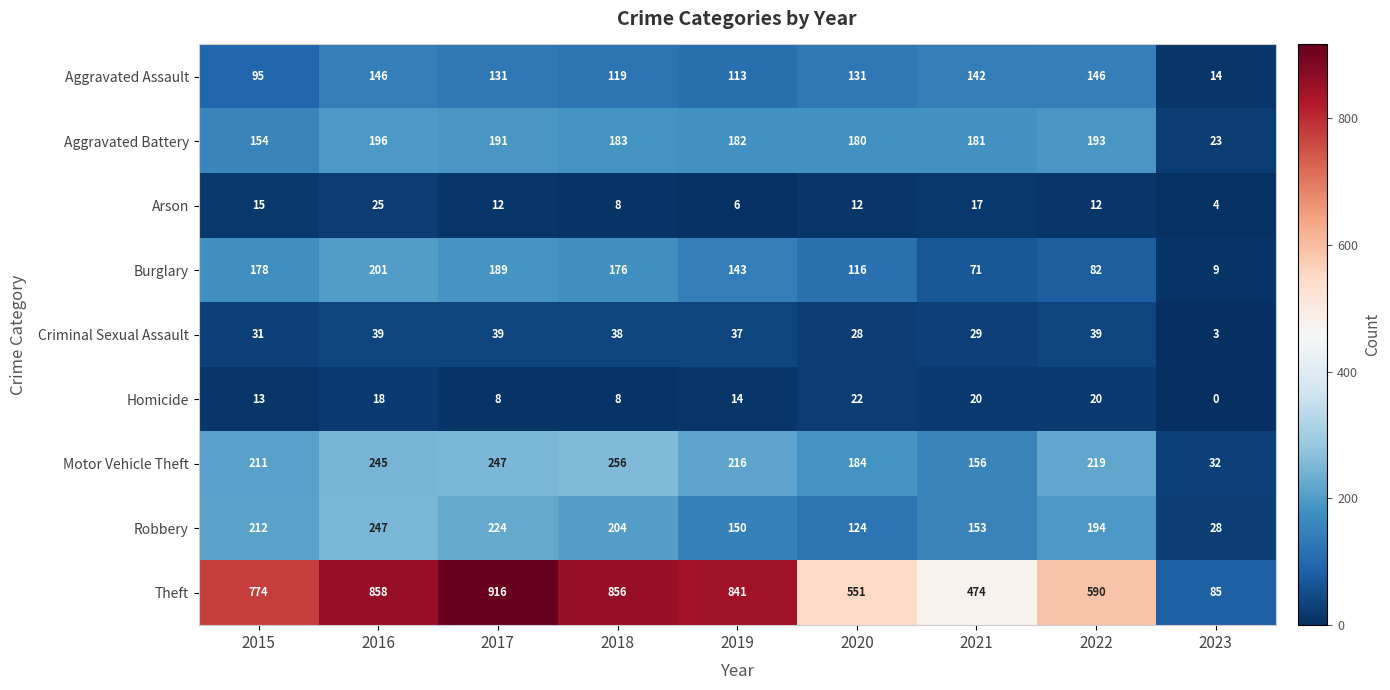

At which label is Criminal Sexual Assault closest to 21?

2020